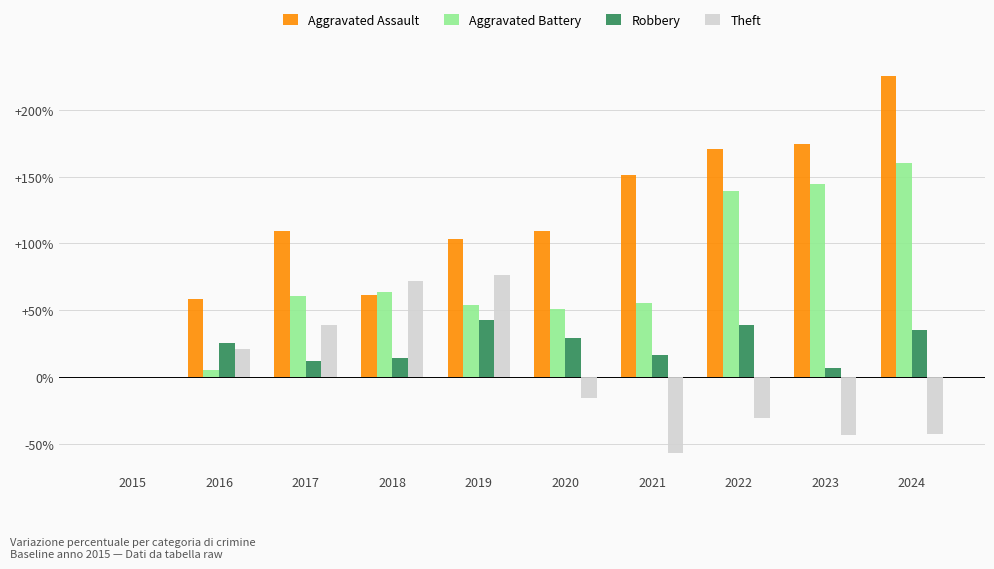

Are the bars horizontal?

No